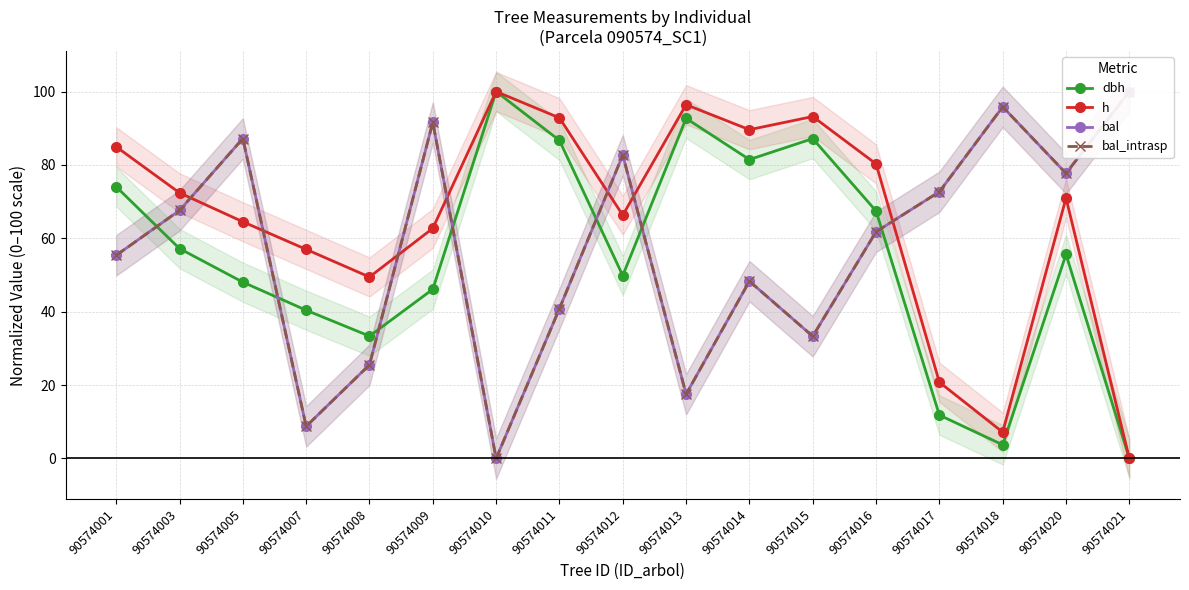

Is it true that bal equals 48.3 at 90574014?

True